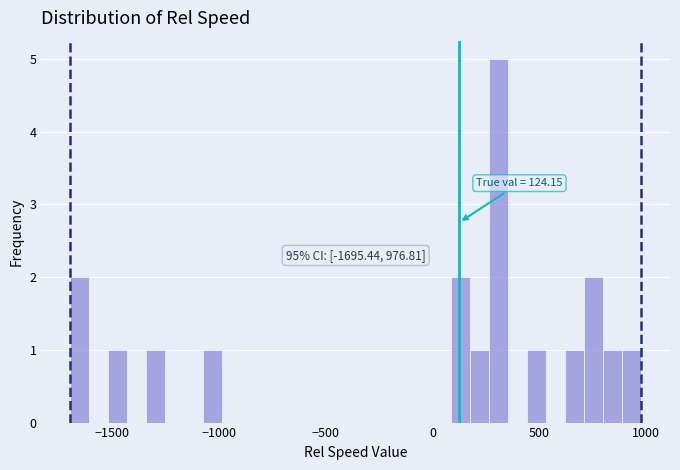

Around what value on the x-axis is the tallest bar? Give the approximate position of its centre, as read against the axis.

300